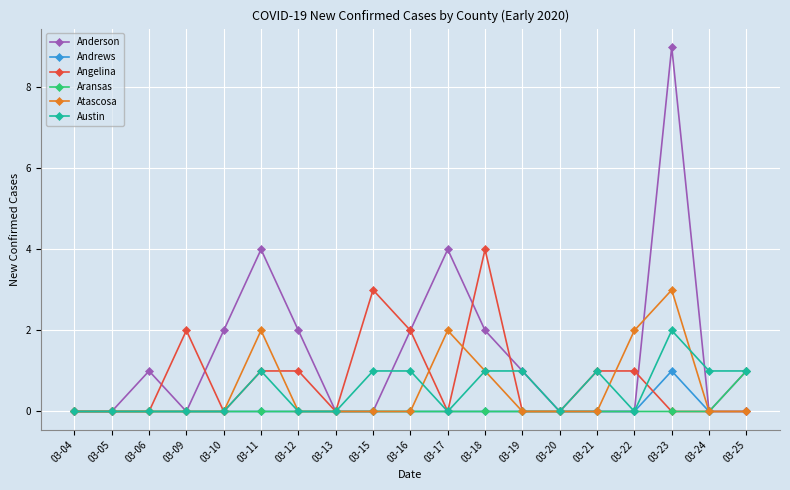

What is the total value across all series at 03-11?

8